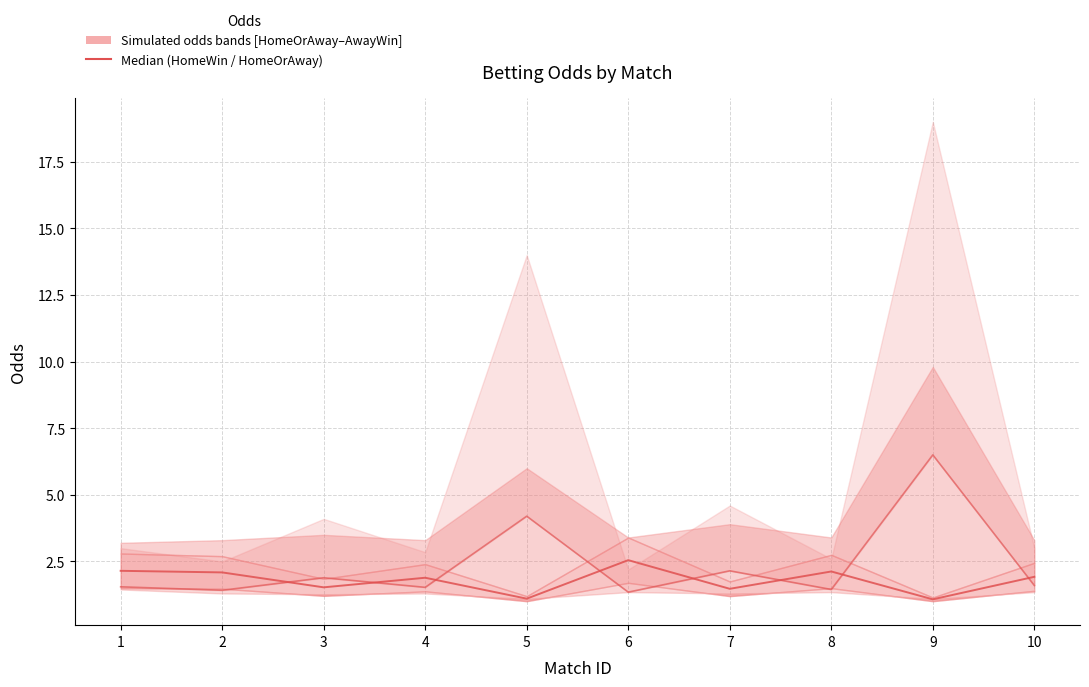

What is the minimum value shown in the chart?

1.1